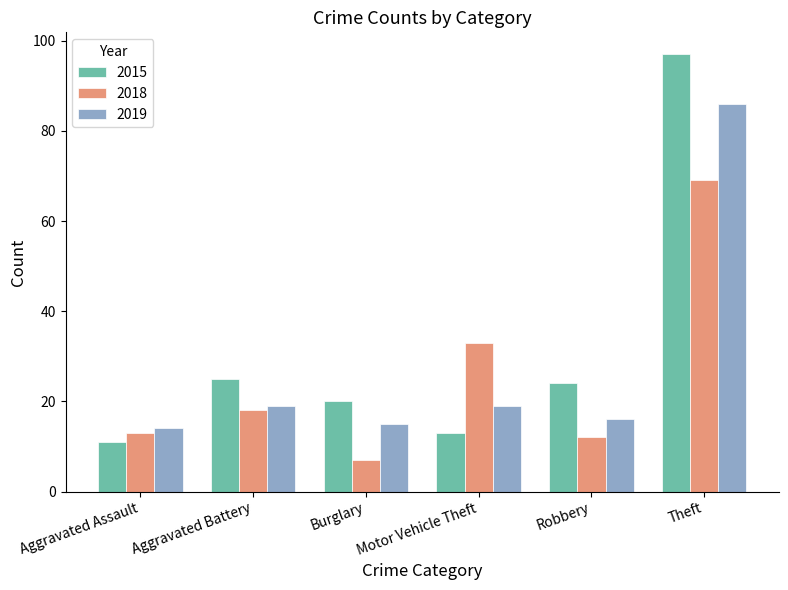

Rank the series by their maximum value, from lowest to highest.

2018, 2019, 2015